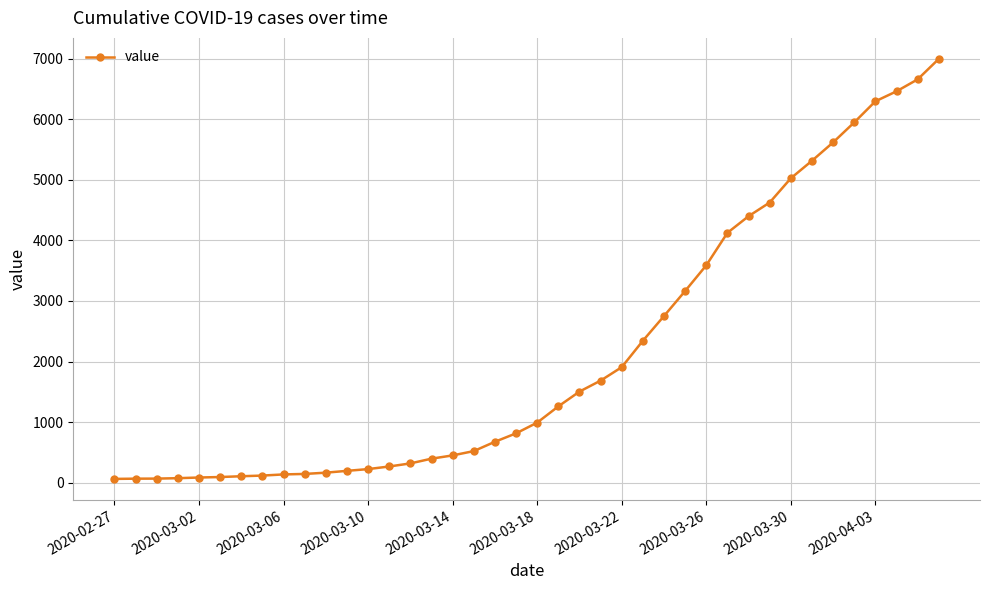

What is the difference between the maximum and minimum values?

6931